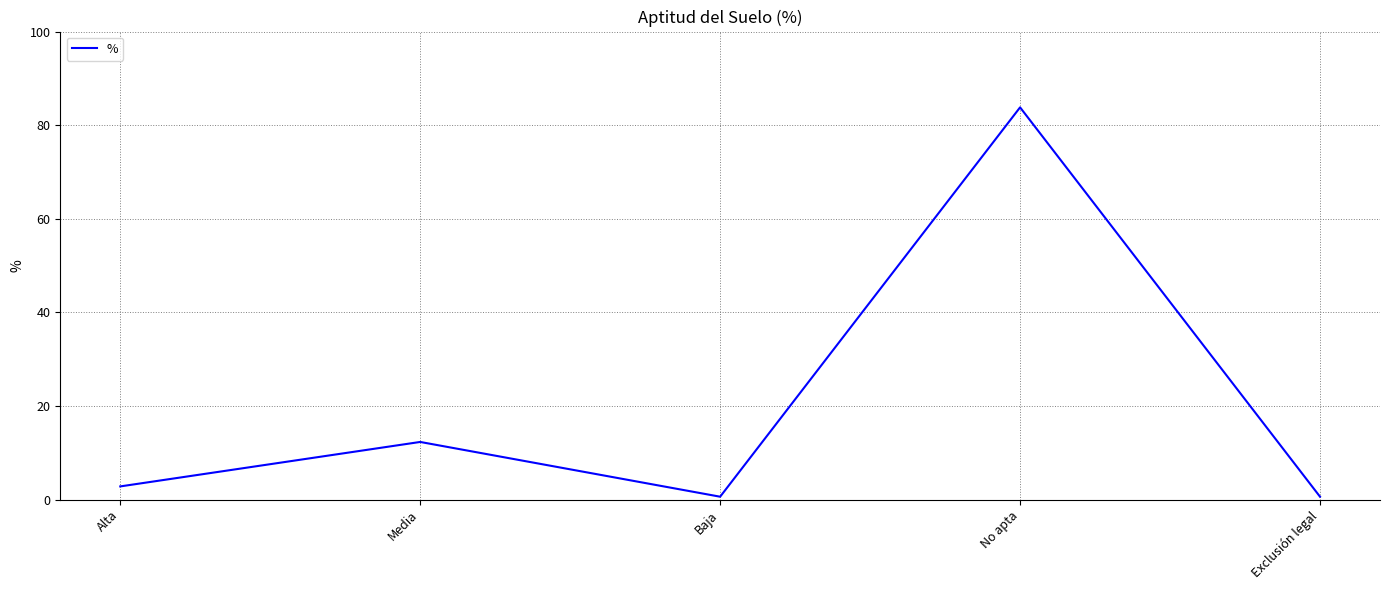

What is the difference between the second highest and minimum values?

11.7